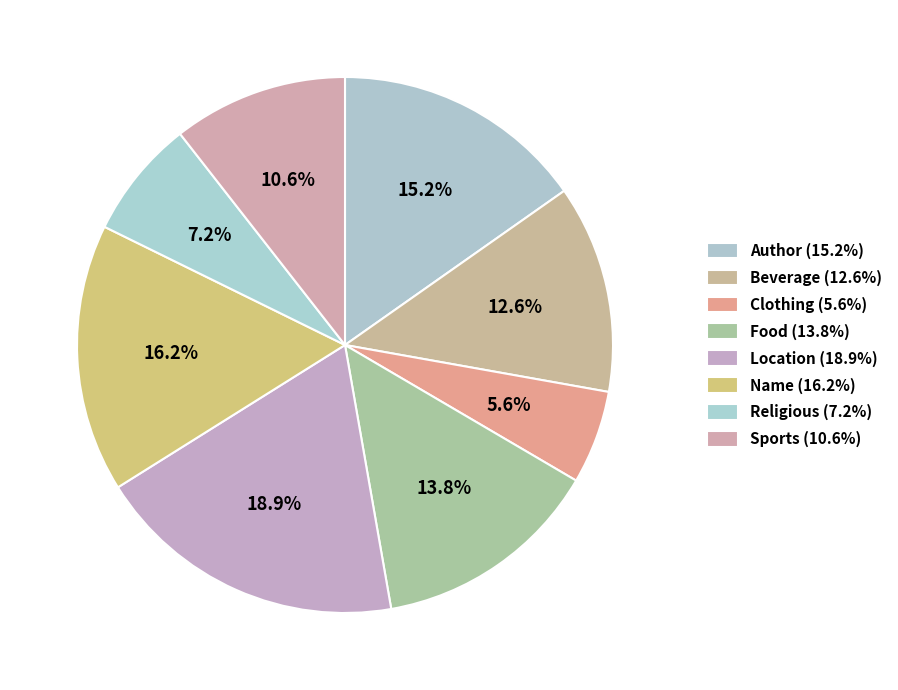

Does Author represent more than half of the total?

No